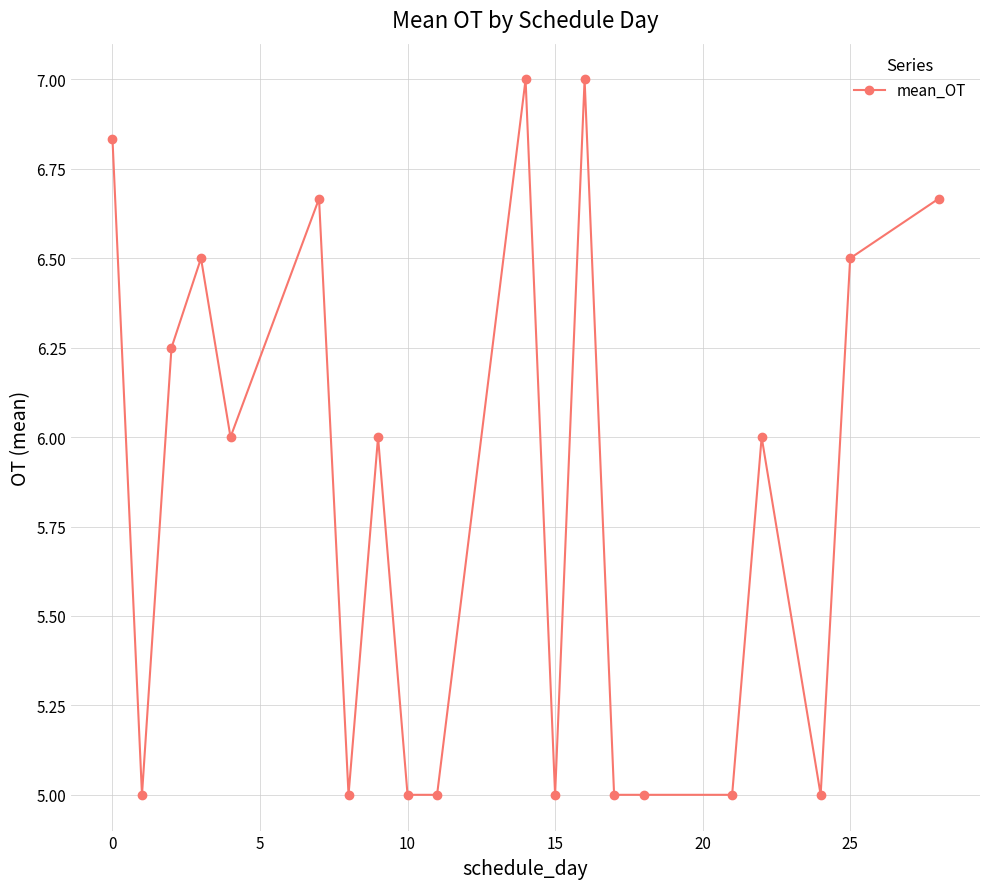

True or false: the data has more than 2 interior local peaks.

True